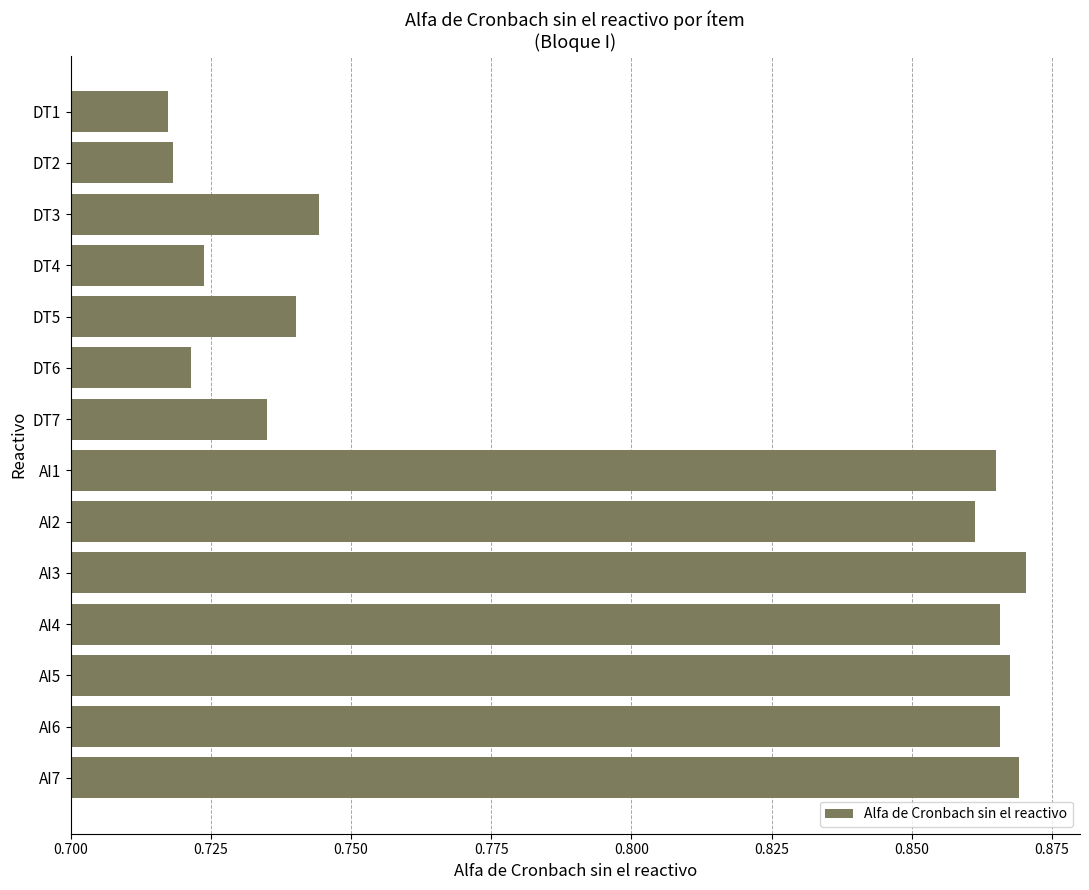

How many categories are shown in the chart?

14